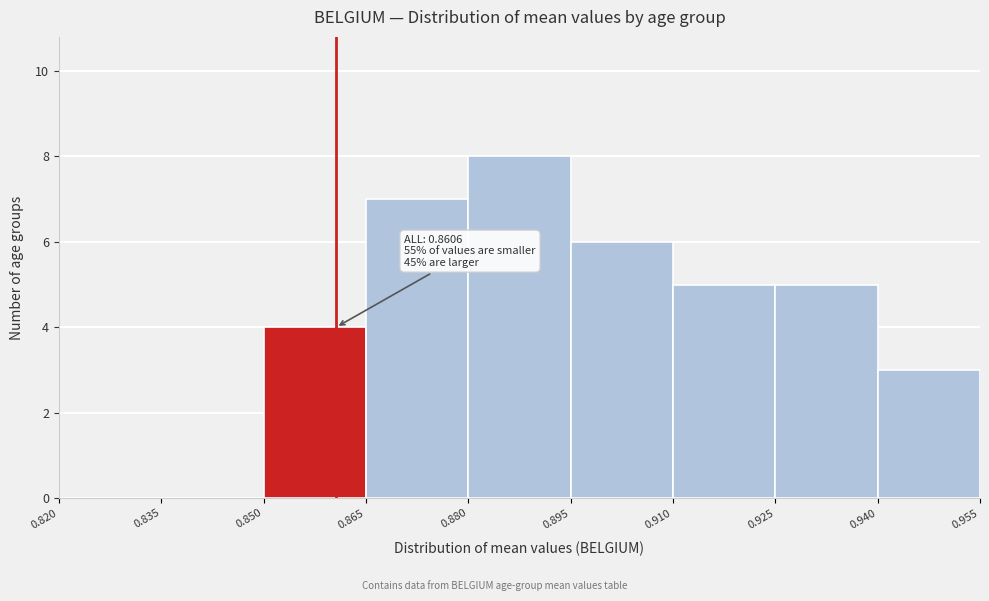

Which range on the x-axis has the tallest bar?

0.880 to 0.895